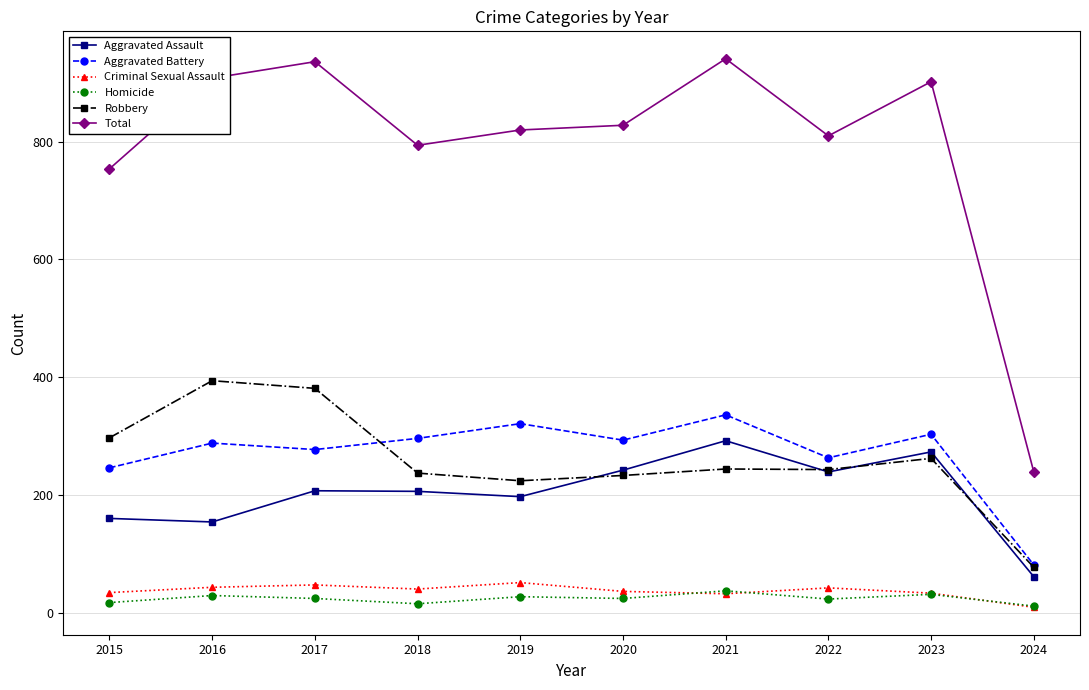

What is the value of the Total point at the 6th from the left?

828